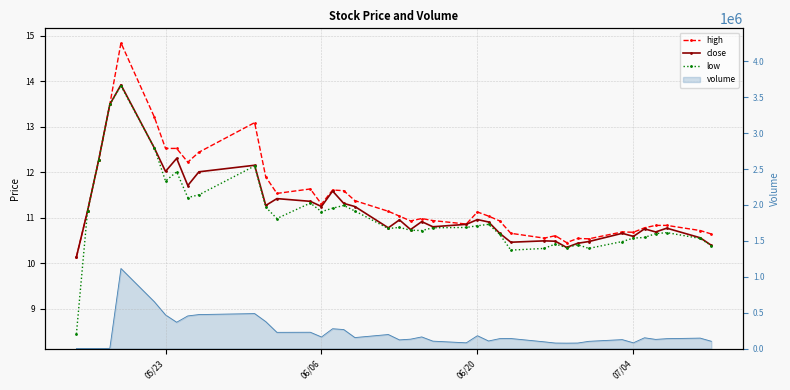

List the series in order of their peak value, highest first.

high, close, low